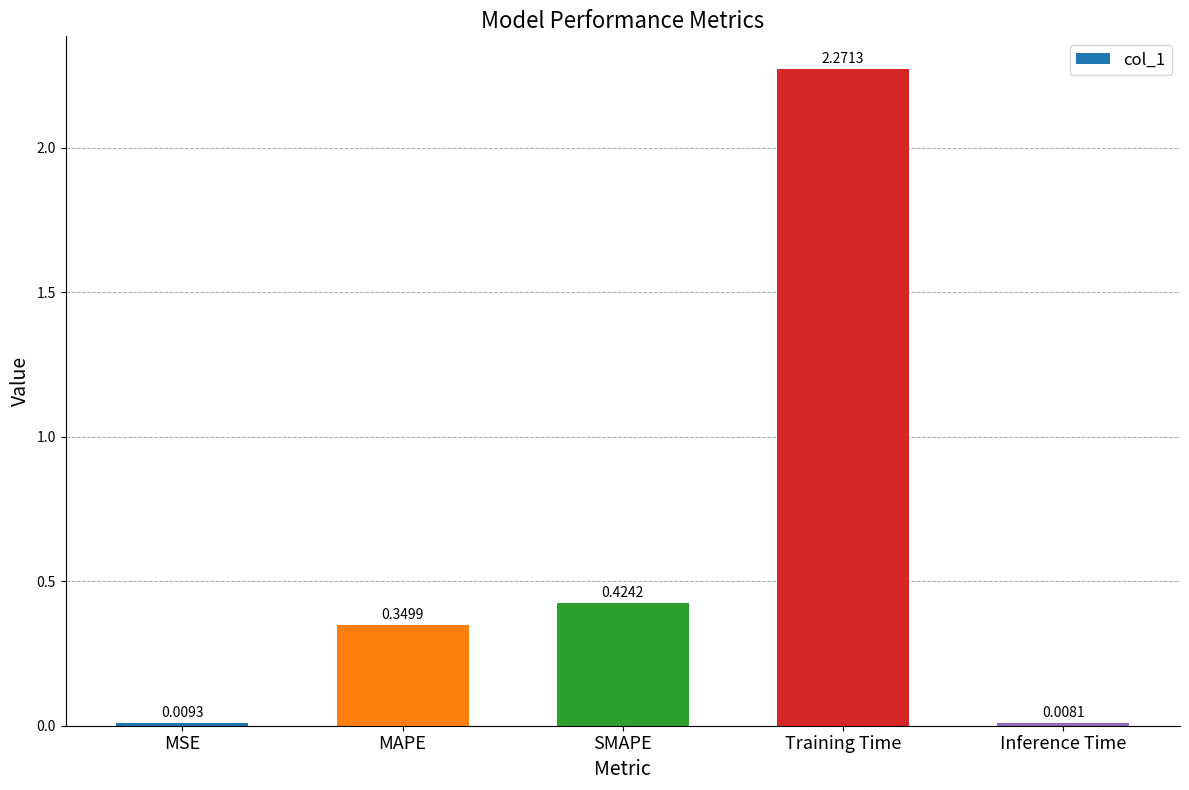

List the labels in order of value, largest first.

Training Time, SMAPE, MAPE, MSE, Inference Time